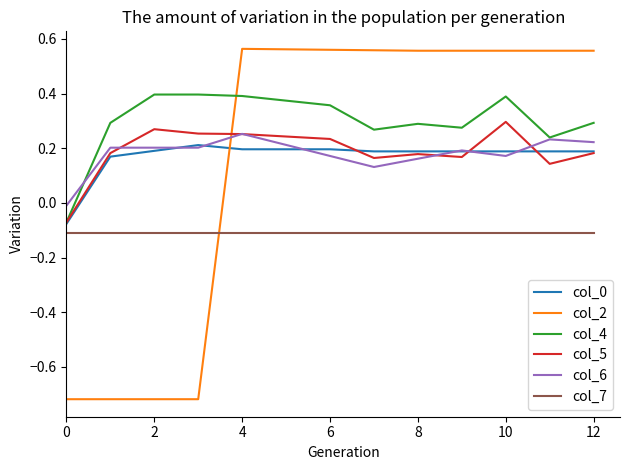

After their last crossing, which series has the higher values: col_2 or col_7?

col_2